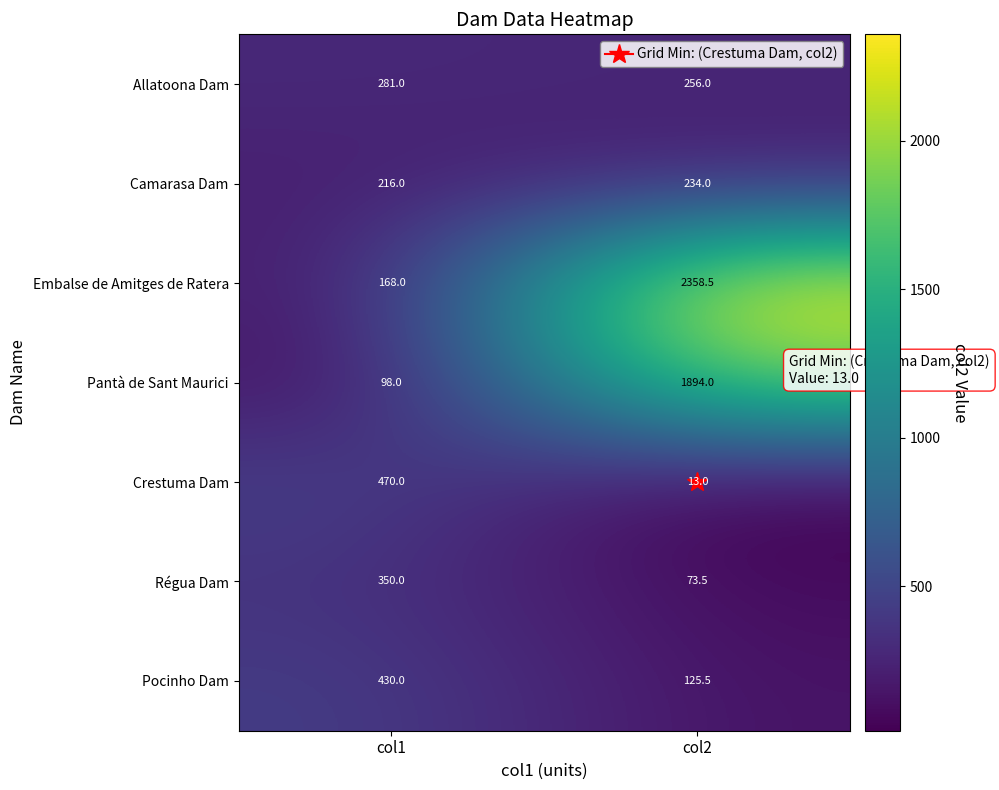

What is the difference between the Pantà de Sant Maurici values at col1 and col2?

1796.0